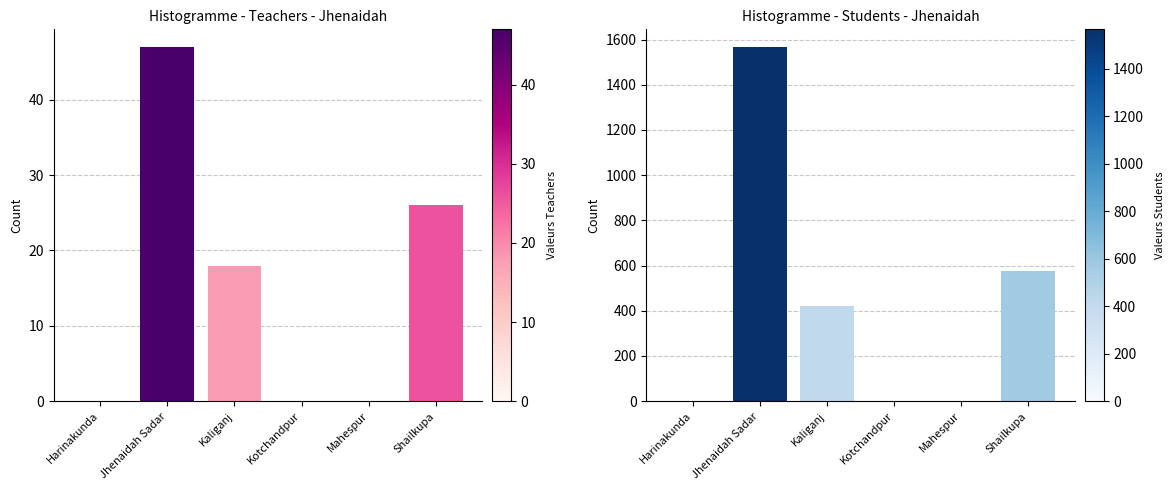

The value of Number of teacher Total at Kotchandpur is 15. True or false?

False